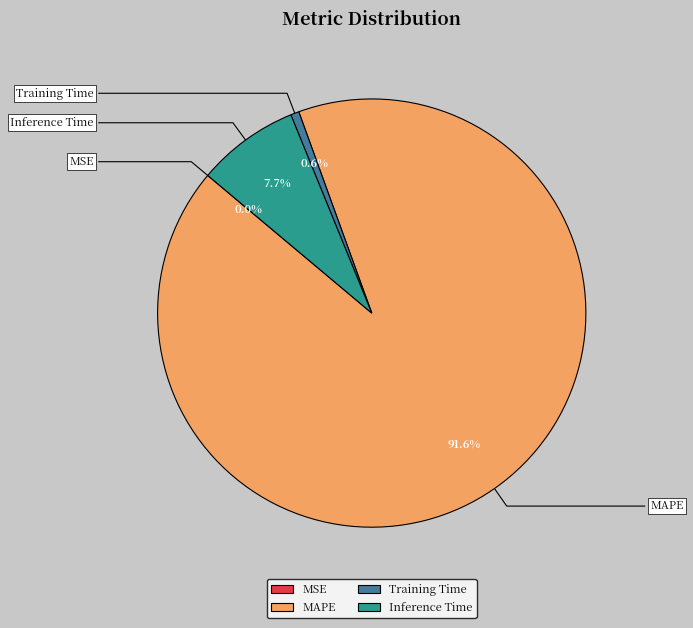

Between MSE and MAPE, which is larger?

MAPE